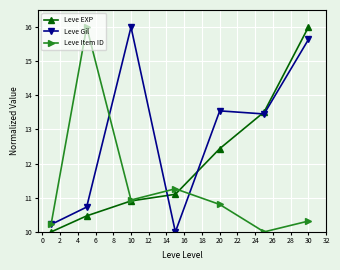

How many lines are shown in the chart?

3